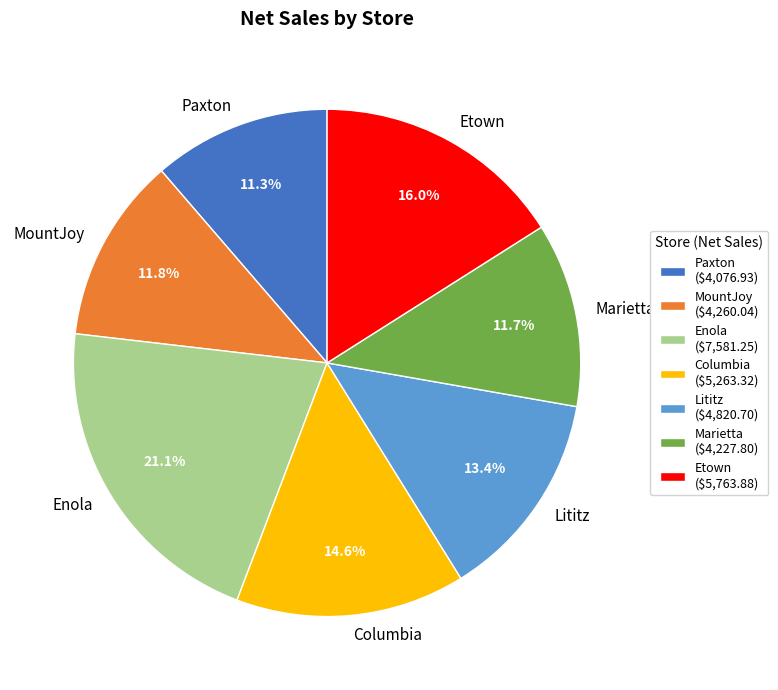

Does Etown represent more than half of the total?

No